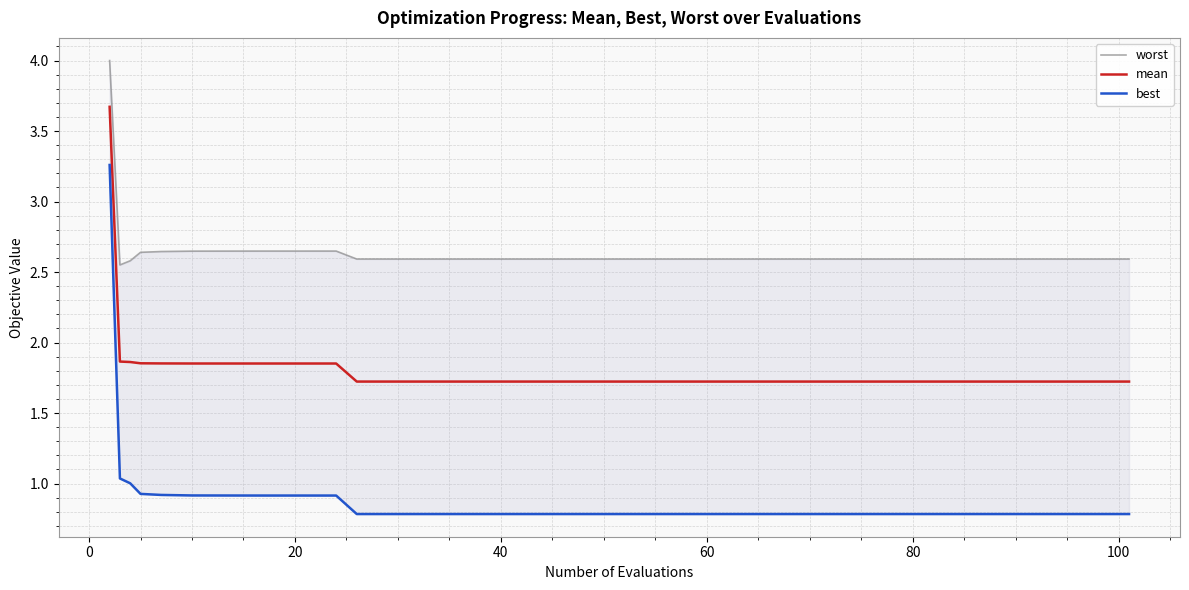

What is the lowest value of the mean series?

1.7